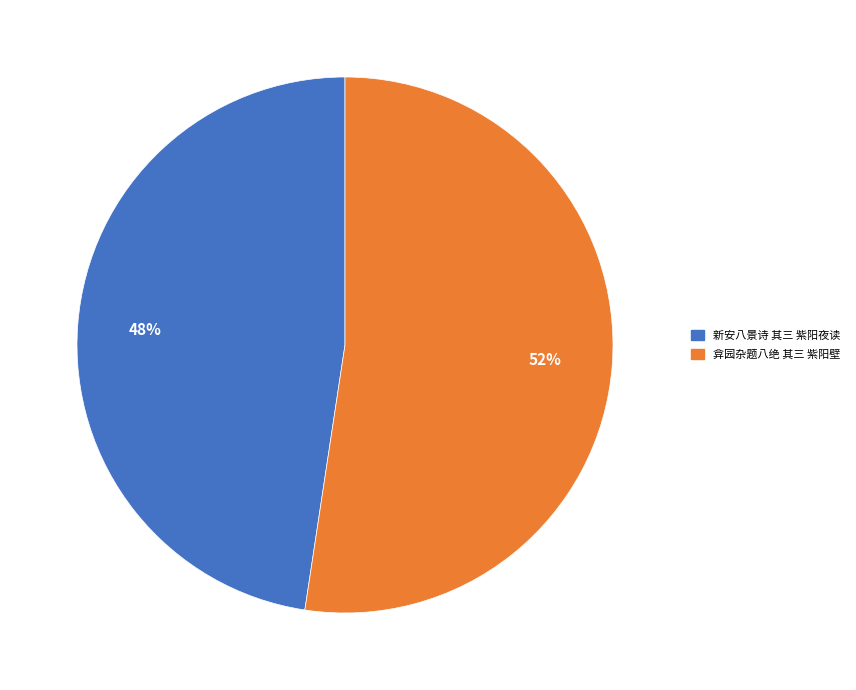

Combined, do 弇园杂题八绝 其三 紫阳壁 and 新安八景诗 其三 紫阳夜读 account for over 50%?

Yes